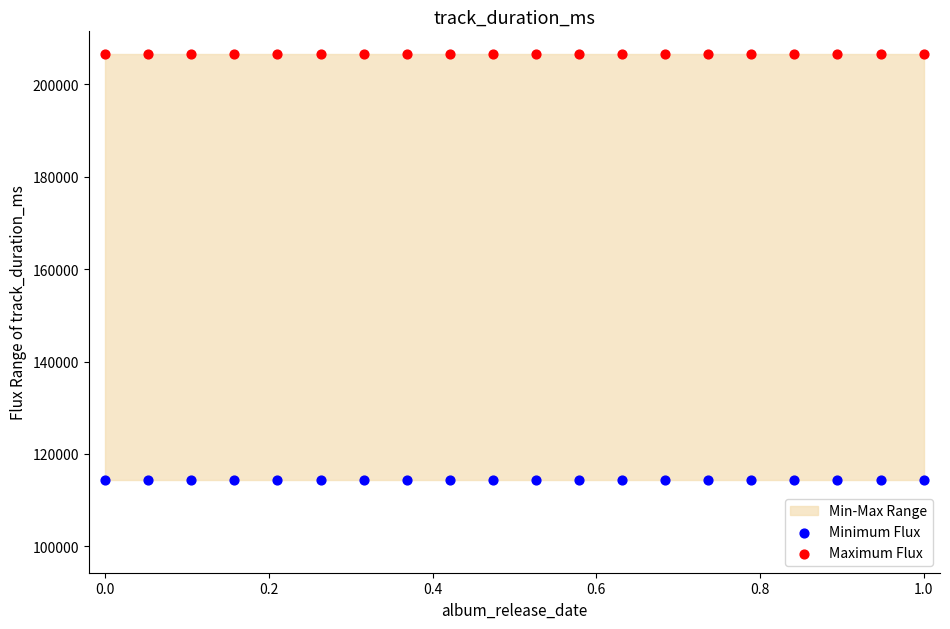

Which series contains the highest Y value?

Maximum Flux